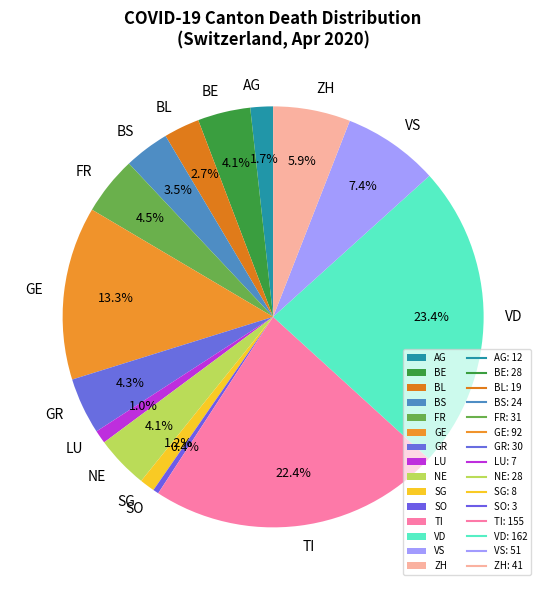

Do VS and LU together represent more than half of the pie?

No